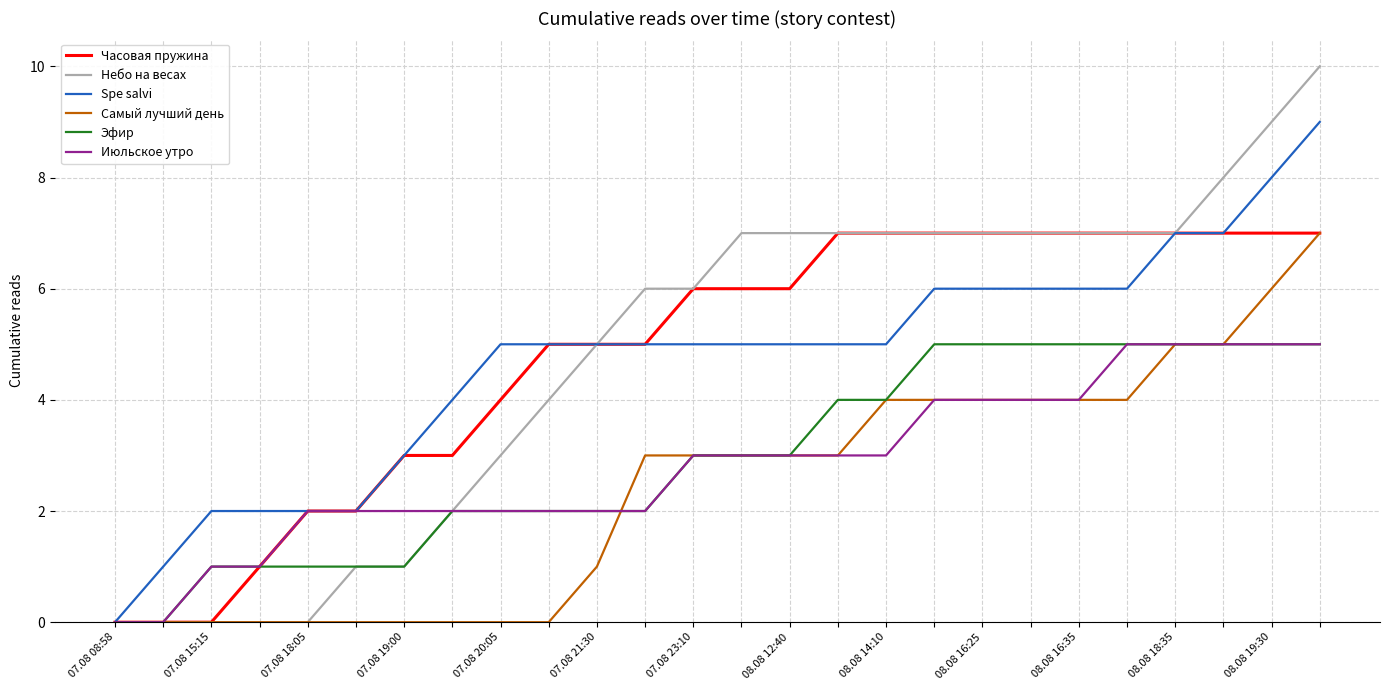

What is the average value of the Spe salvi series?

5